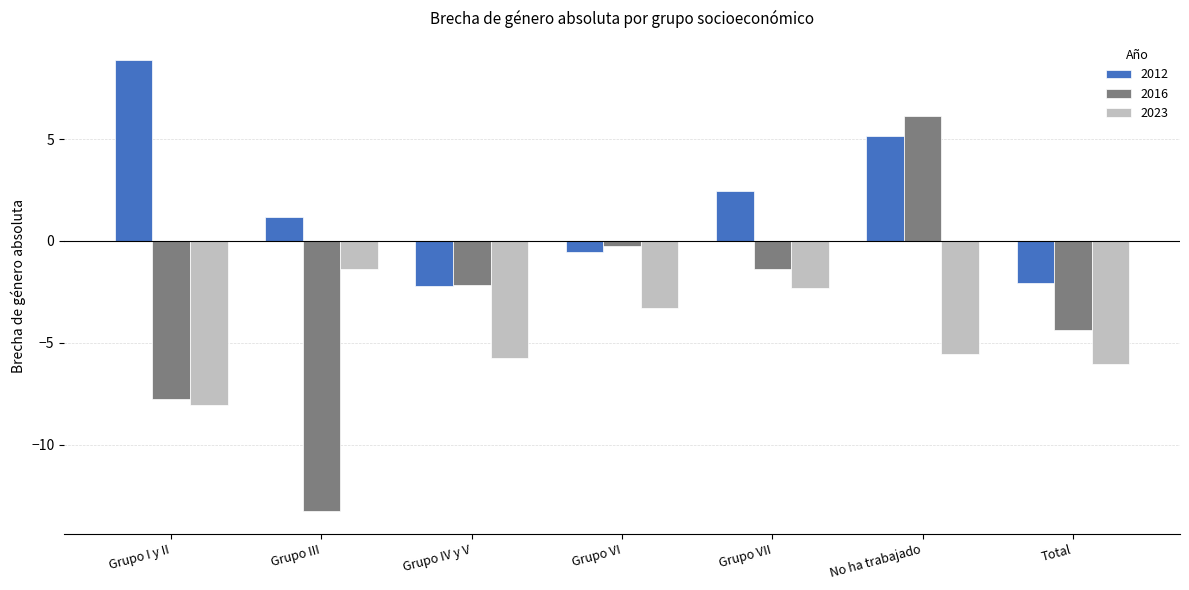

How many groups of bars are there?

7